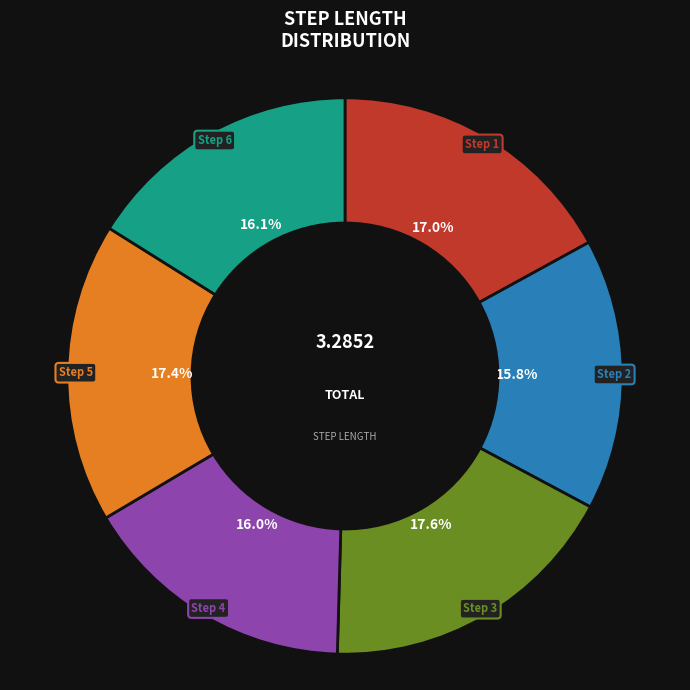

To the nearest percent, what is the difference between the largest and smallest slice percentages?

2%